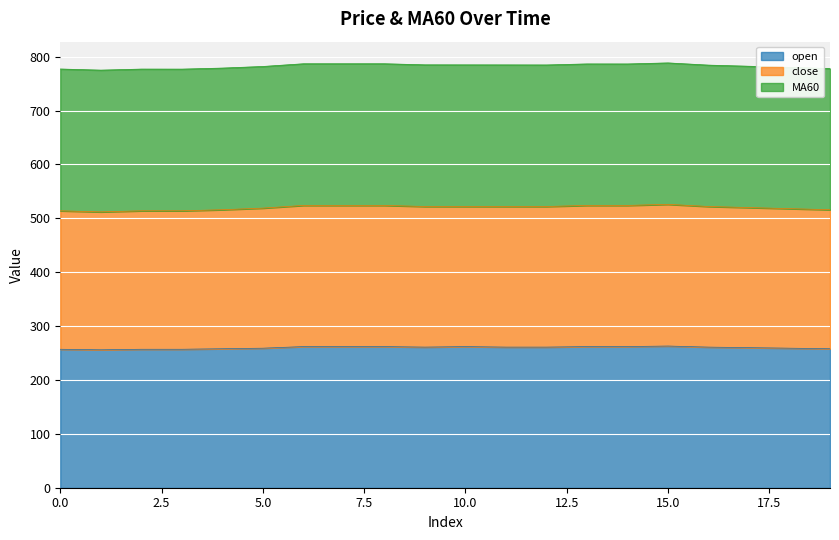

What is the minimum value for open?

256.0